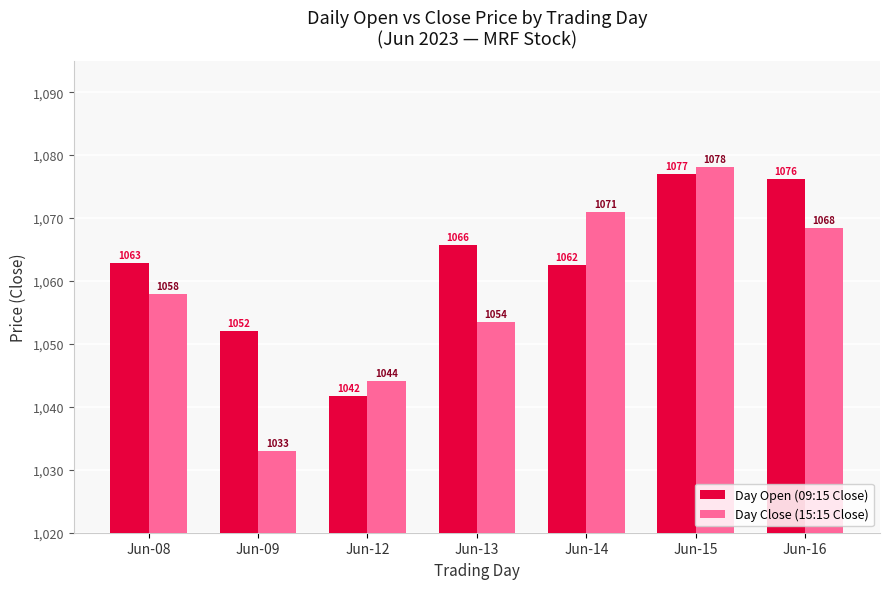

Are the bars horizontal?

No